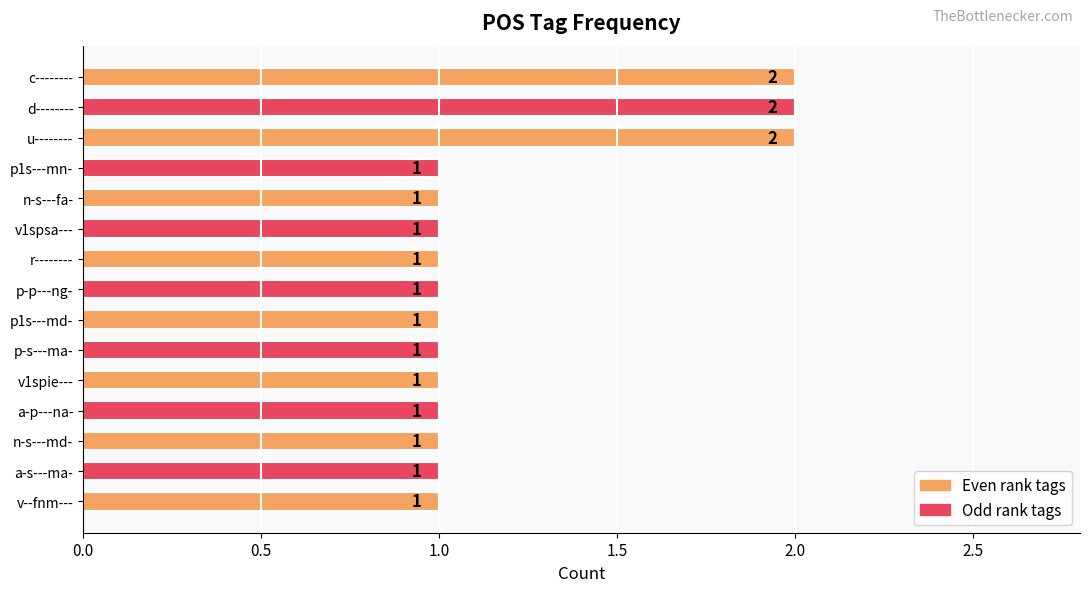

What is the sum of the values at c-------- and v1spsa---?

3